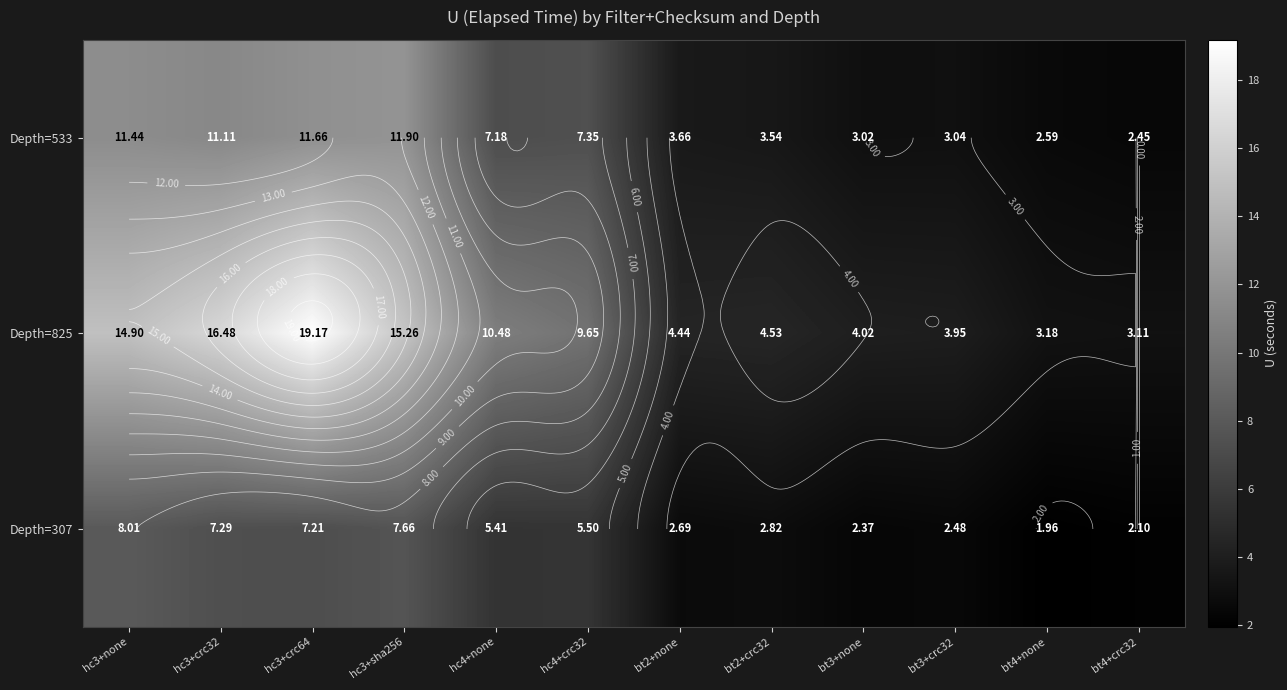

Is it true that Depth=825 equals 4.0 at bt3+none?

True